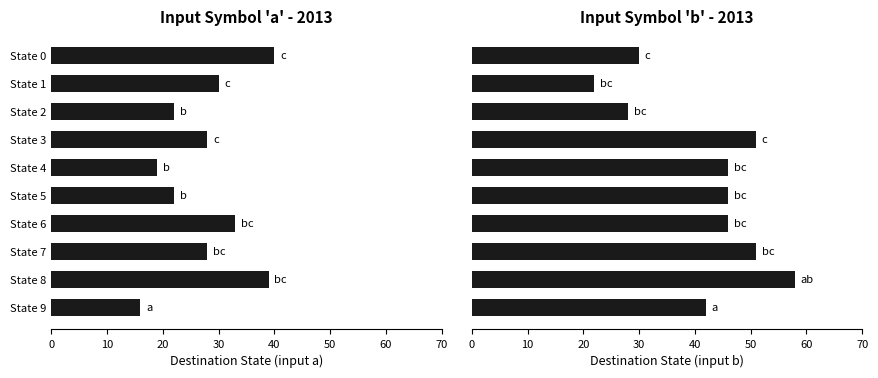

What is the difference between the input_symbol_a_transitions values at State 1 and State 4?

11